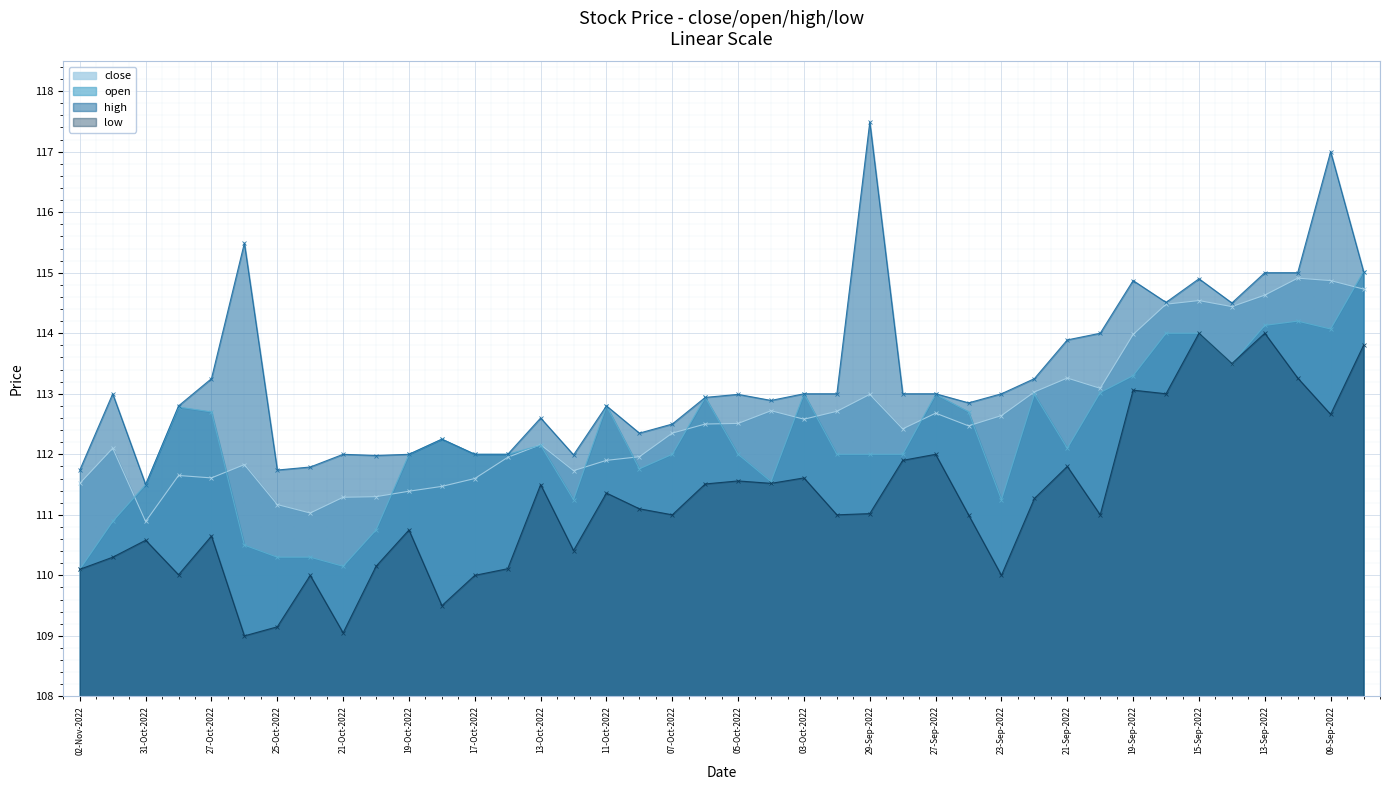

True or false: low and close intersect in this chart.

False